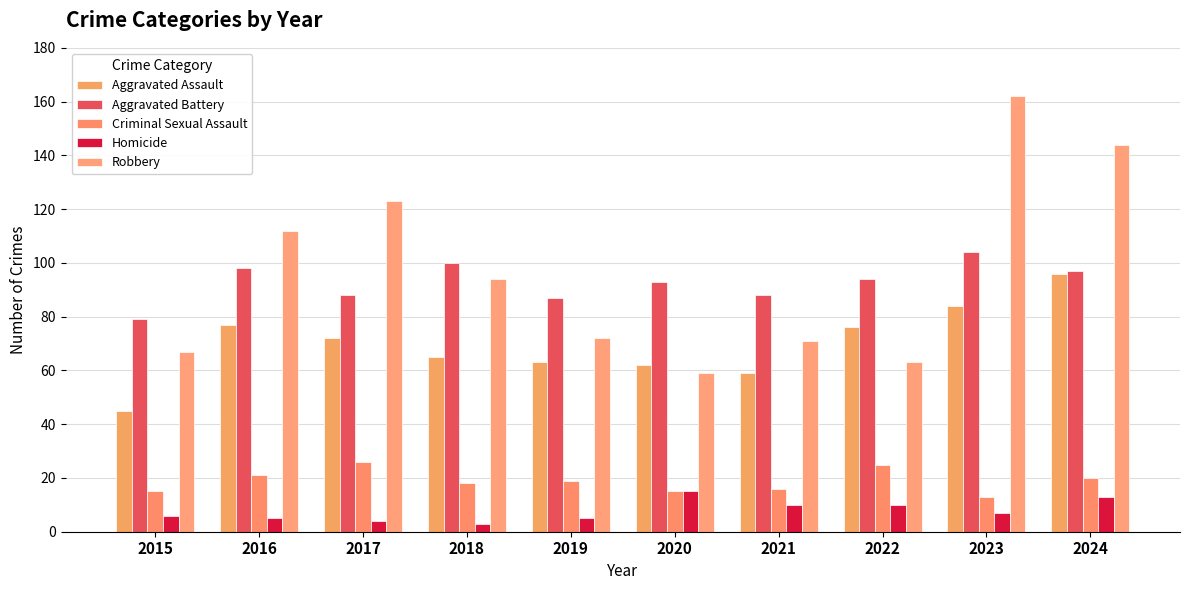

What value does the Aggravated Battery series have at 2018, to the nearest 5?

100